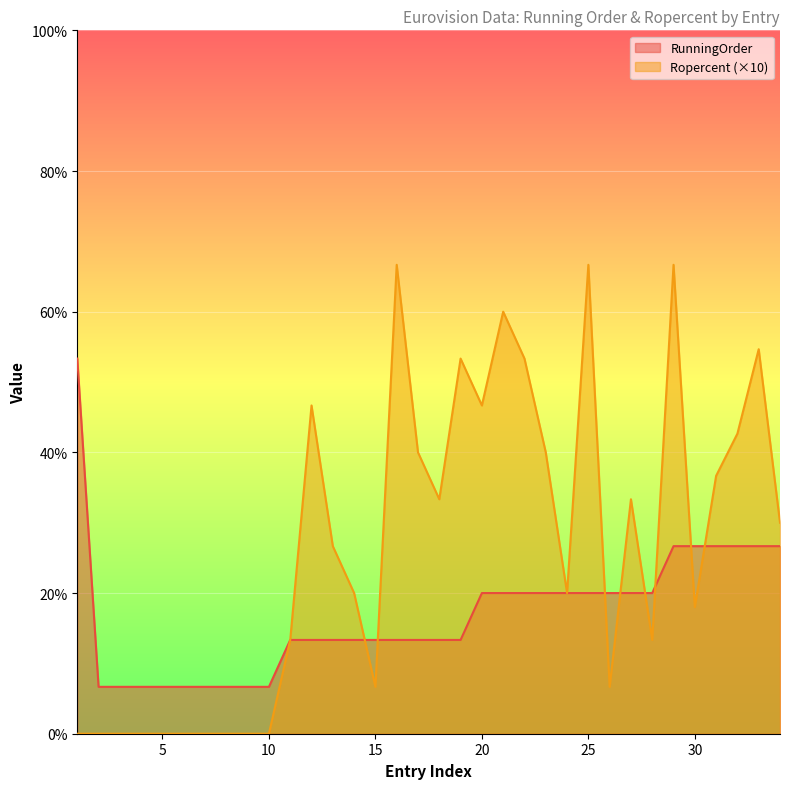

List the series in order of their overall mean, highest first.

Ropercent (×10), RunningOrder